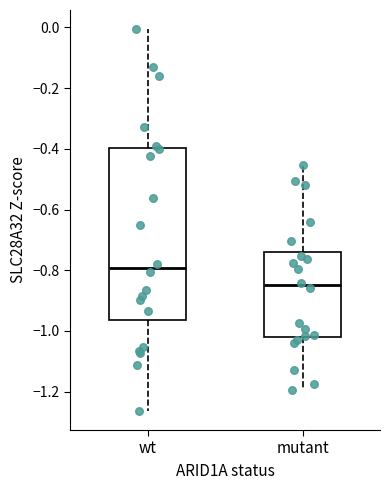

Which box's median line is the lowest?

mutant